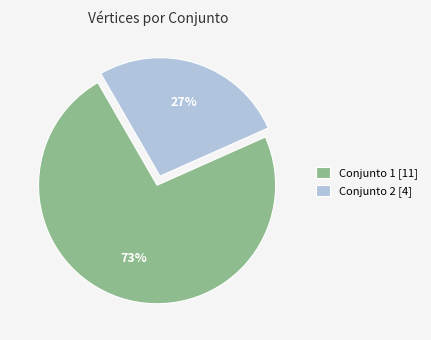

How many slices are in this pie chart?

2